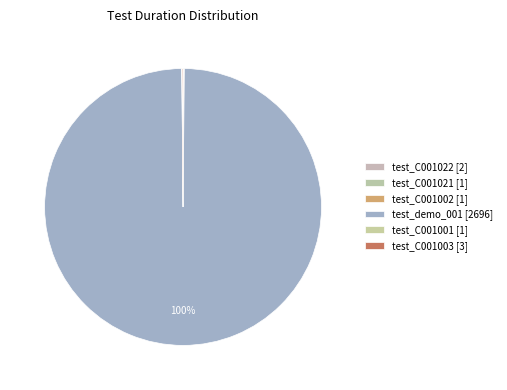

Which category has the smallest portion of the pie?

test_C001021